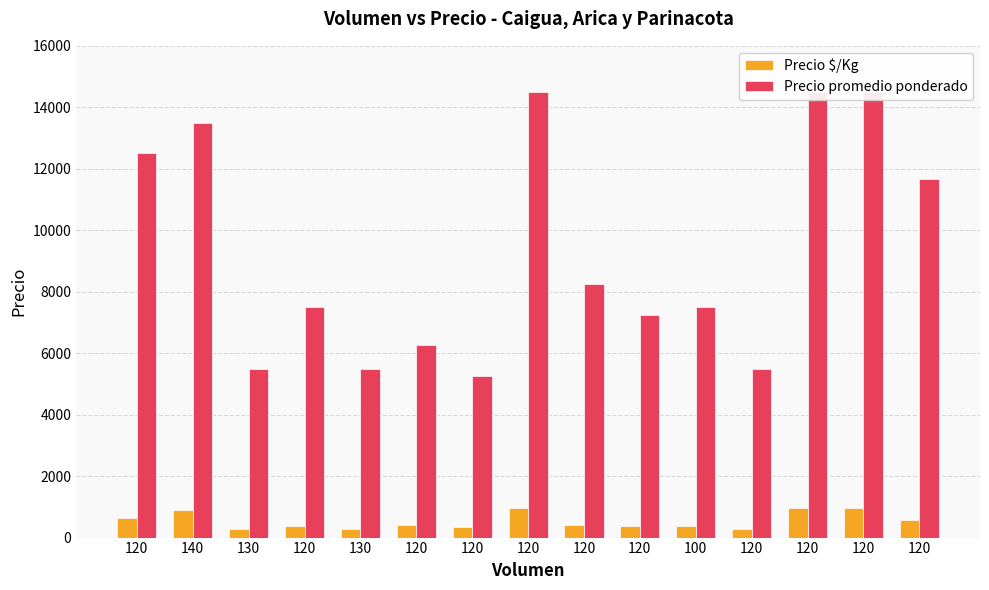

At 120, list the series in order from smallest to largest.

Precio $/Kg, Precio promedio ponderado